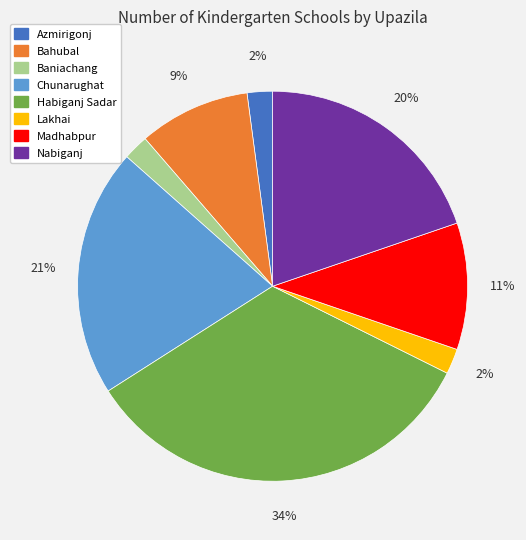

Do Lakhai and Madhabpur together represent more than half of the pie?

No